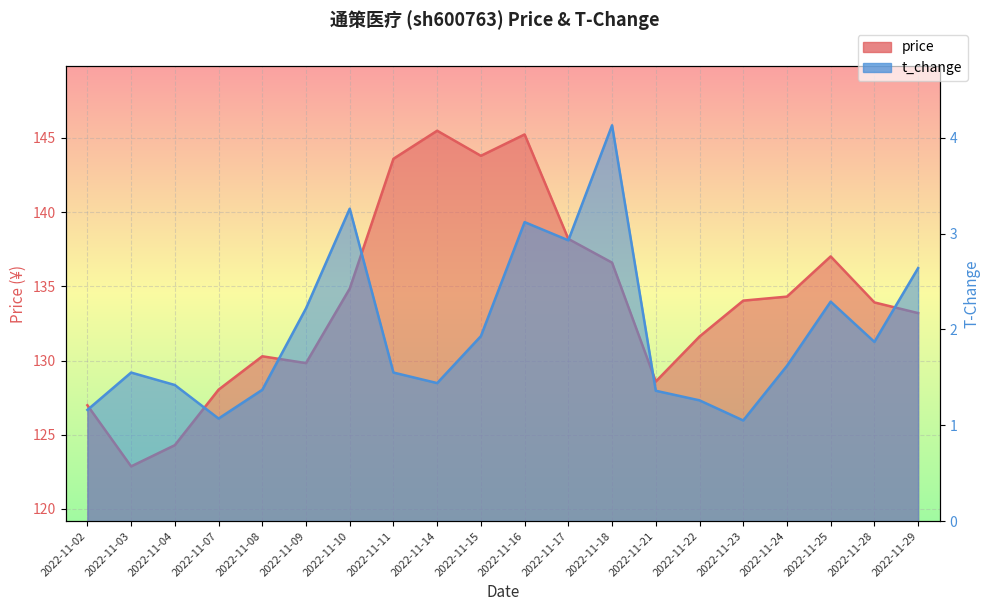

Which category has the highest value in the t_change series?

2022-11-18